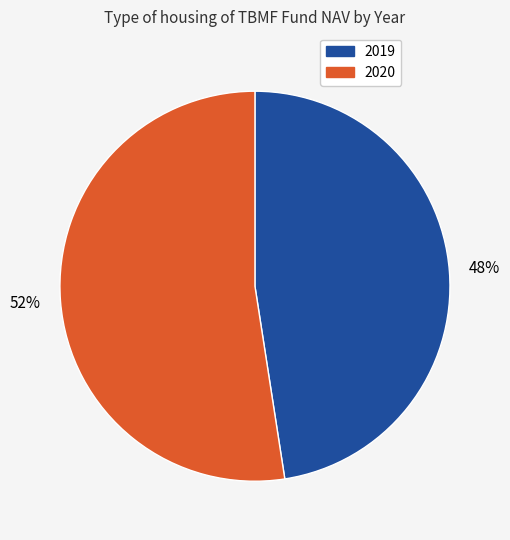

To the nearest percent, what is the average slice percentage?

50%